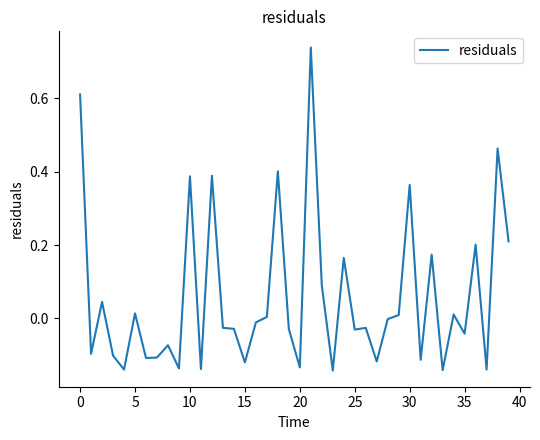

Where is the data nearest to the value 0?

28